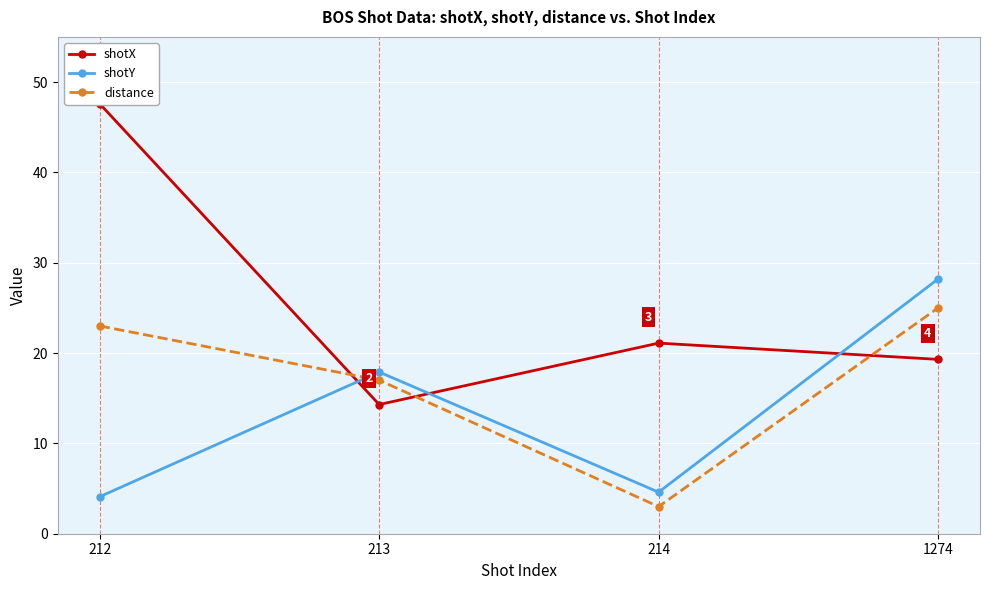

Reading right to left, what are all the values shown in this chart?

shotX: 1274=19.3	214=21.1	213=14.3	212=47.6
shotY: 1274=28.2	214=4.6	213=17.9	212=4.1
distance: 1274=25.0	214=3.0	213=17.0	212=23.0